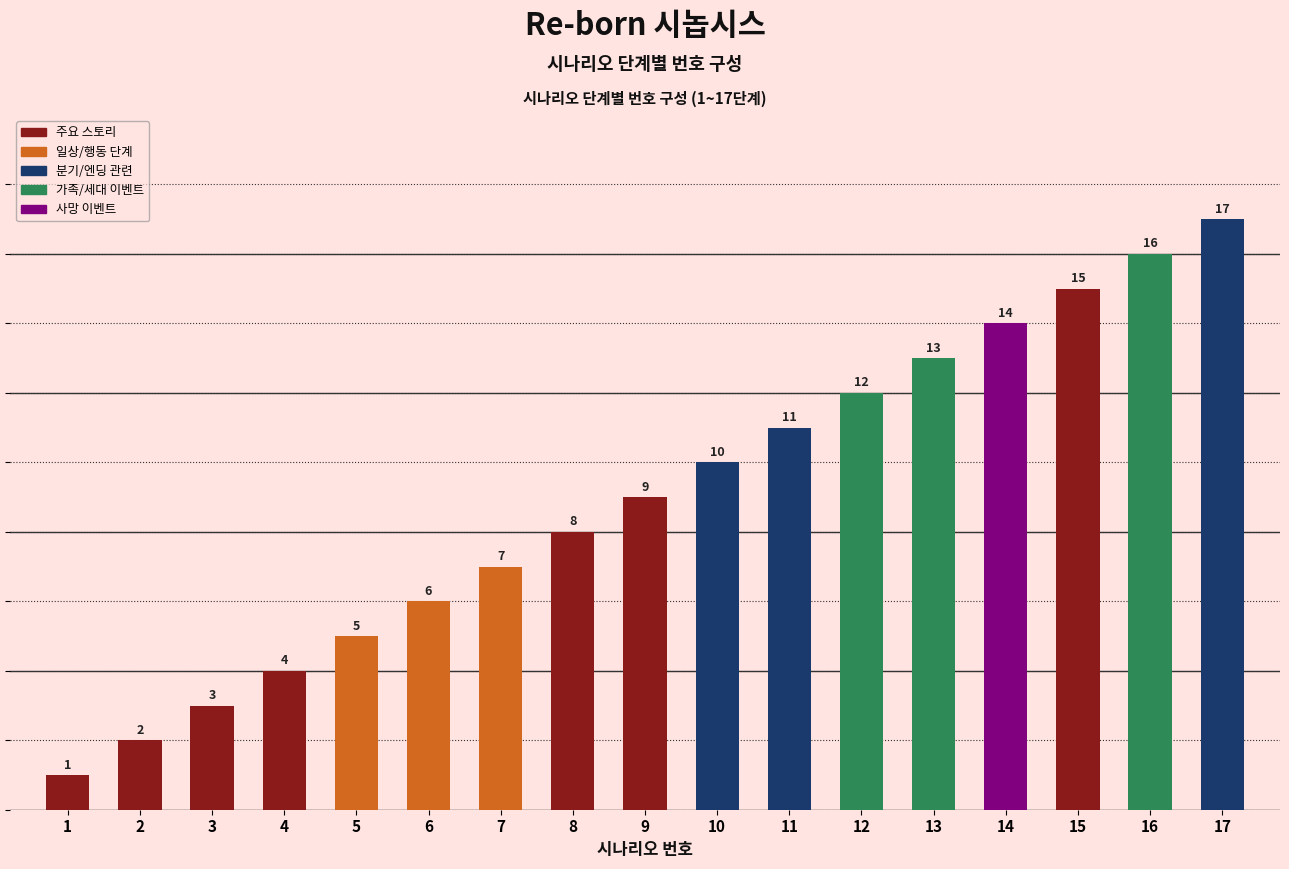

What is the value of the 12th bar from the left?

12